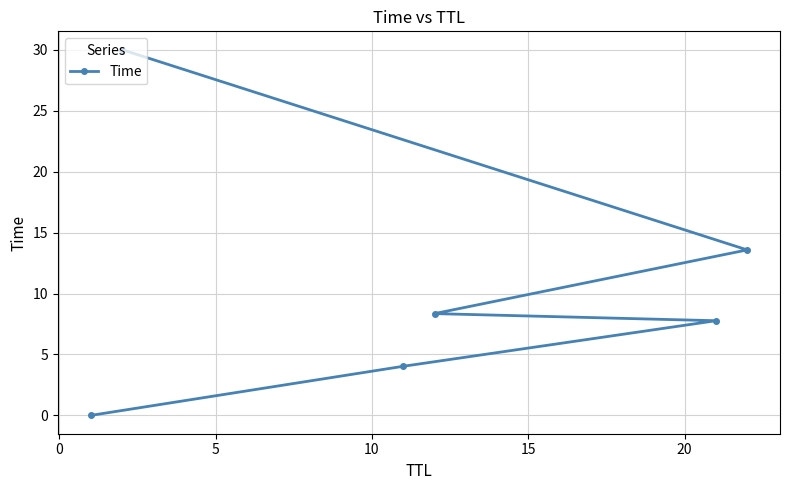

What is the difference between the maximum and minimum values?

30.0